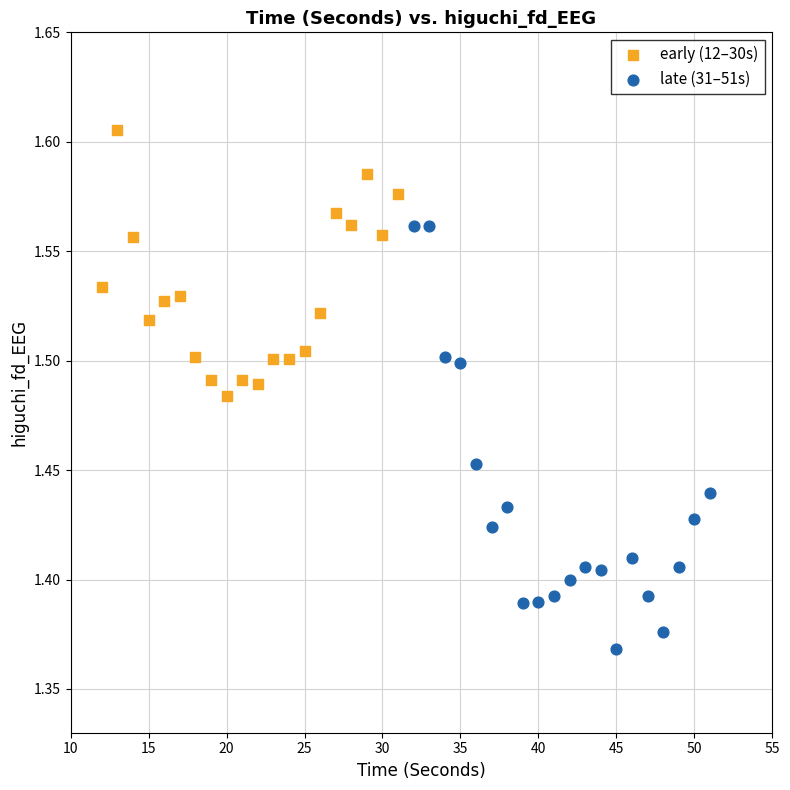

Which series contains the highest Y value?

early (12–30s)